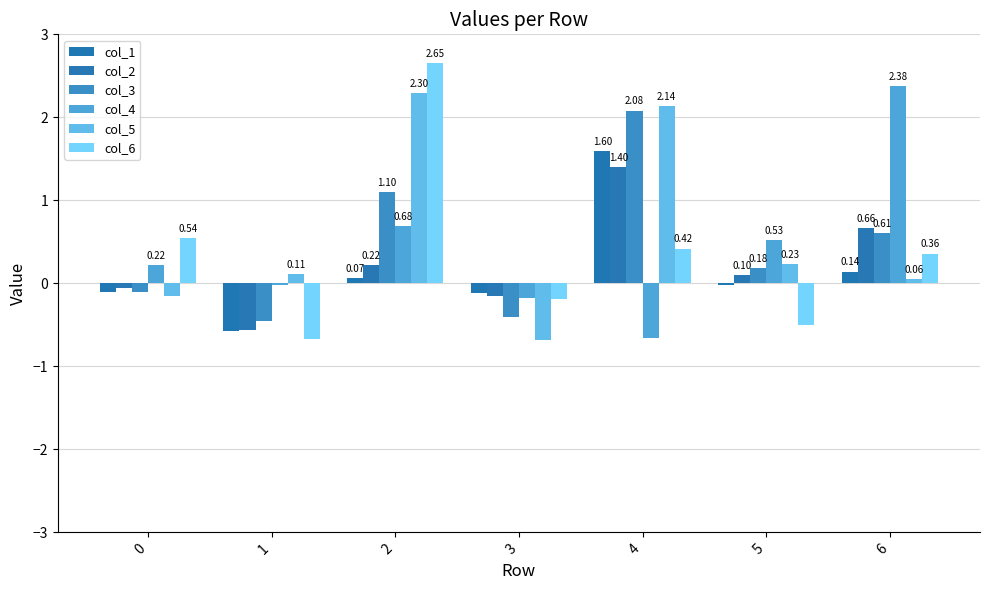

Which series changed the most between 2 and 6?

col_6